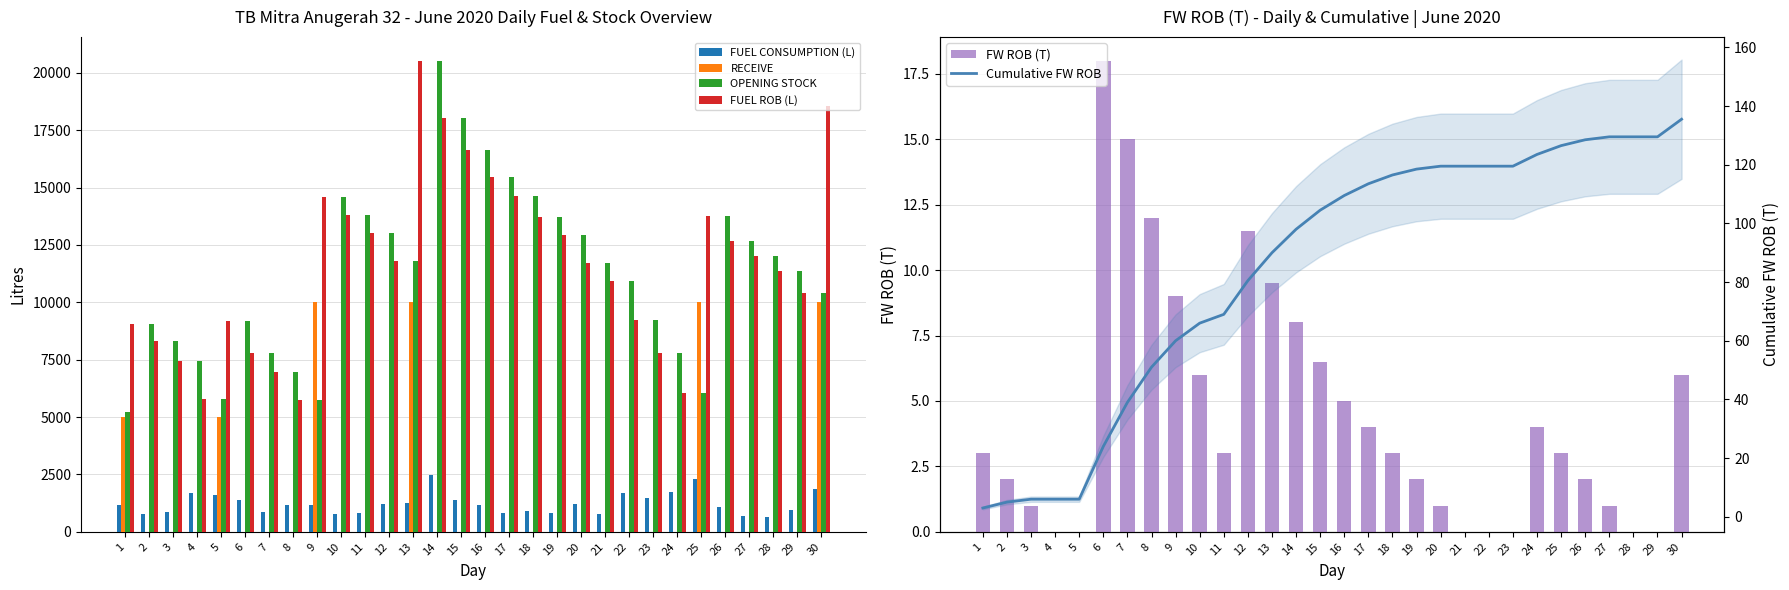

At which label does FUEL CONSUMPTION (L) first exceed 1180?

4